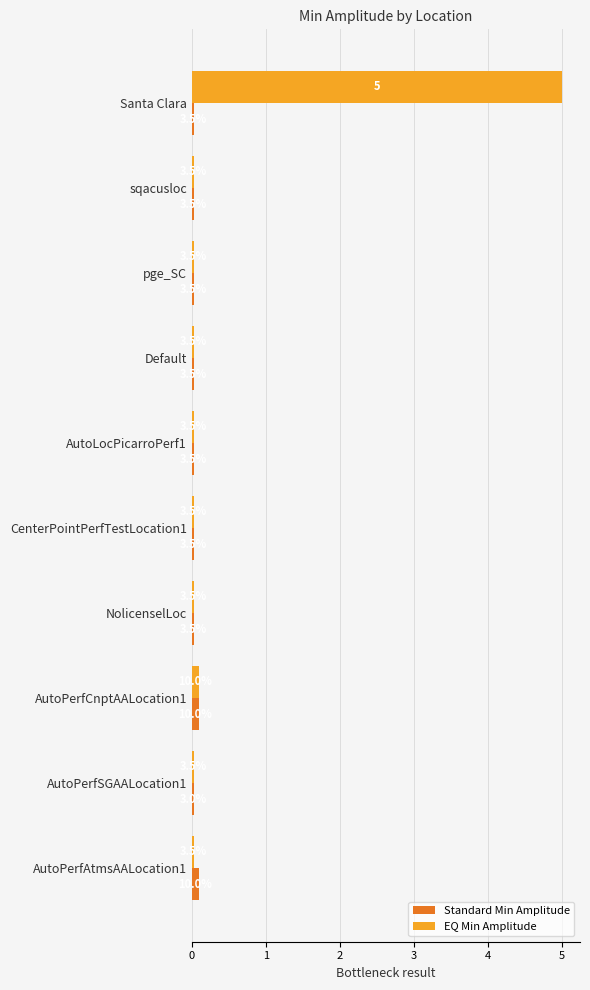

Count the Standard Min Amplitude values in the range 0 to 1.

10